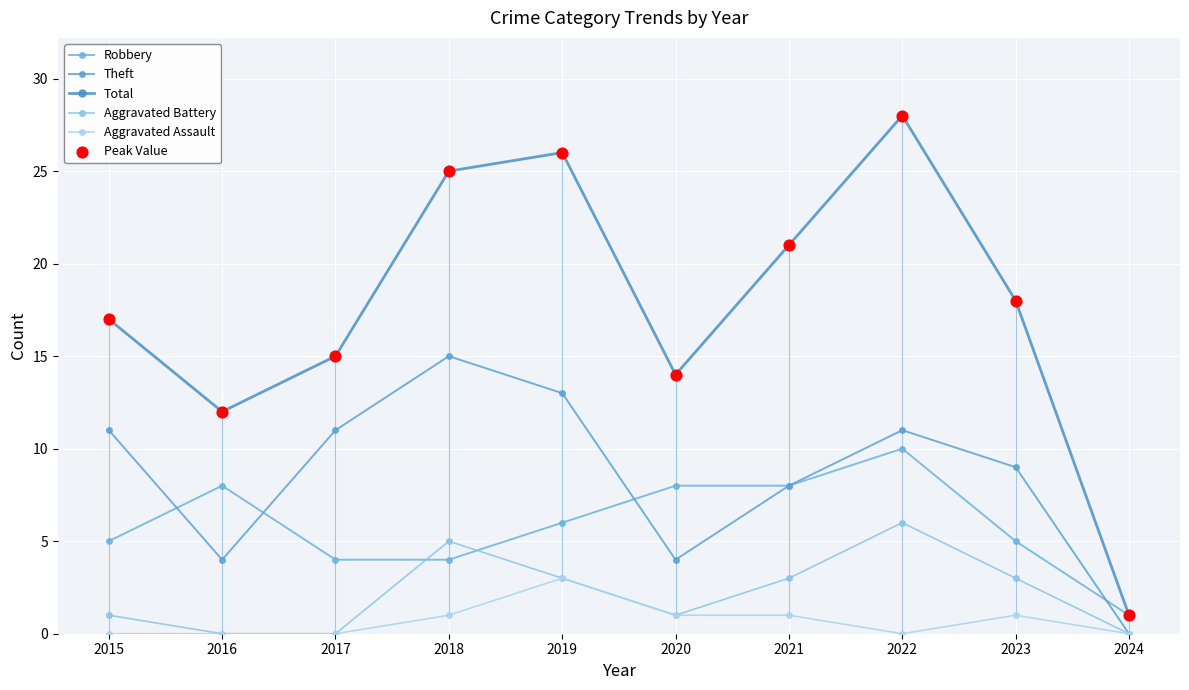

How many data points in Total are less than 18?

5